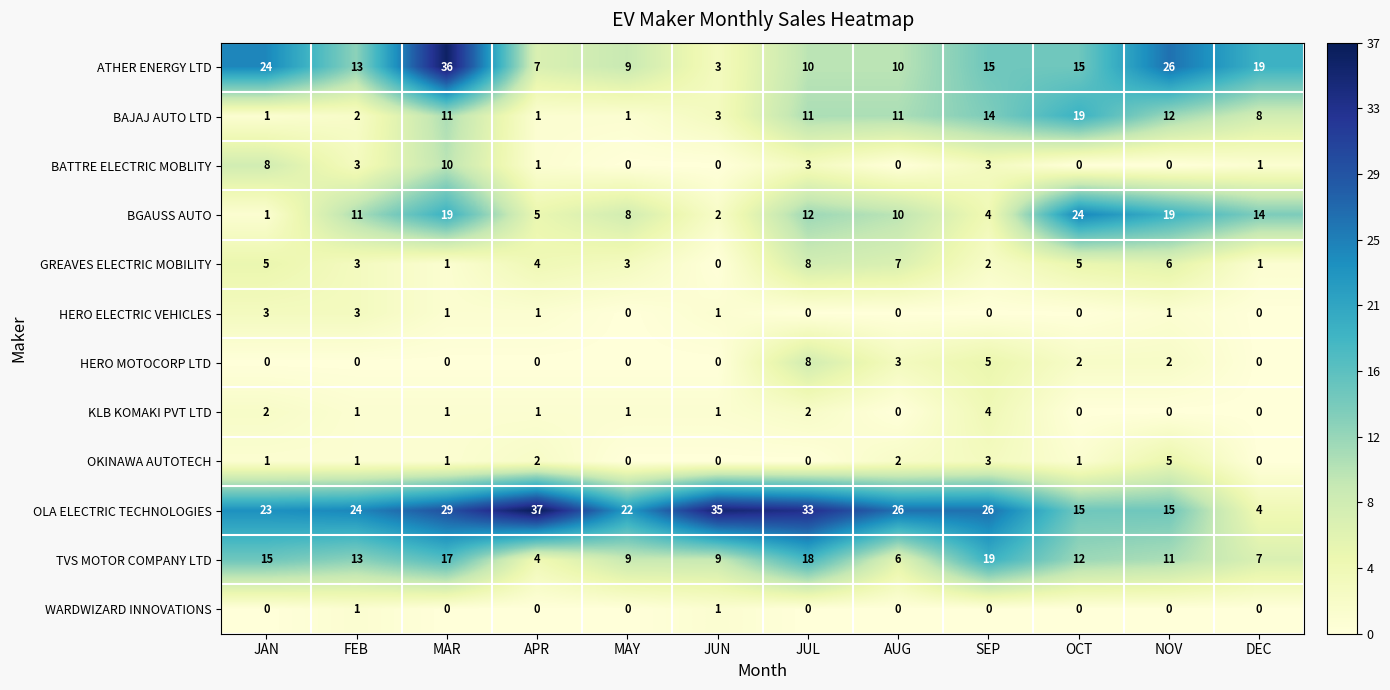

At which category is the sum across all series the highest?

MAR